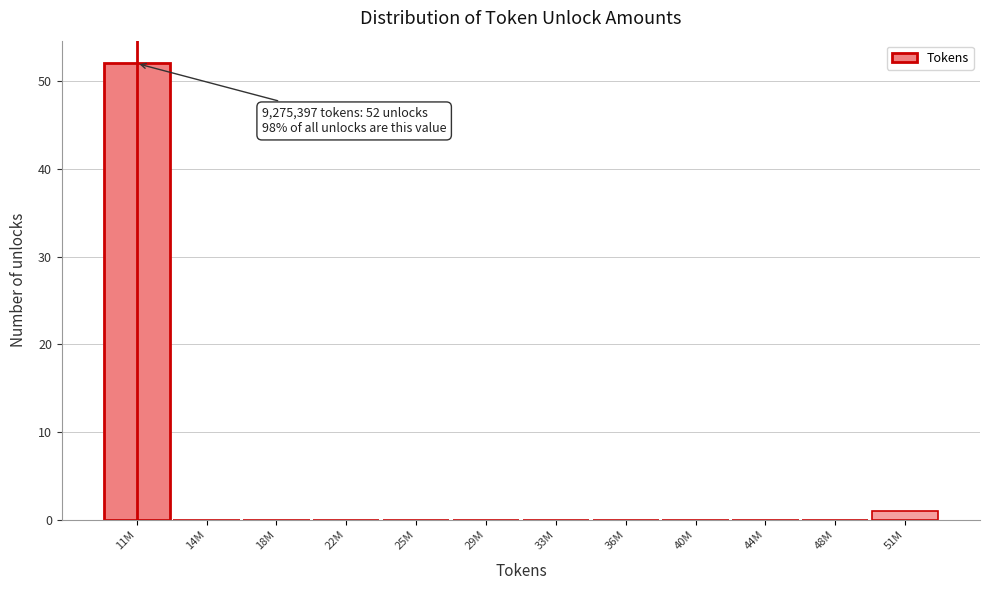

Reading left to right, transcribe all the data shown in this chart.

11M=52	14M=0	18M=0	22M=0	25M=0	29M=0	33M=0	36M=0	40M=0	44M=0	48M=0	51M=1